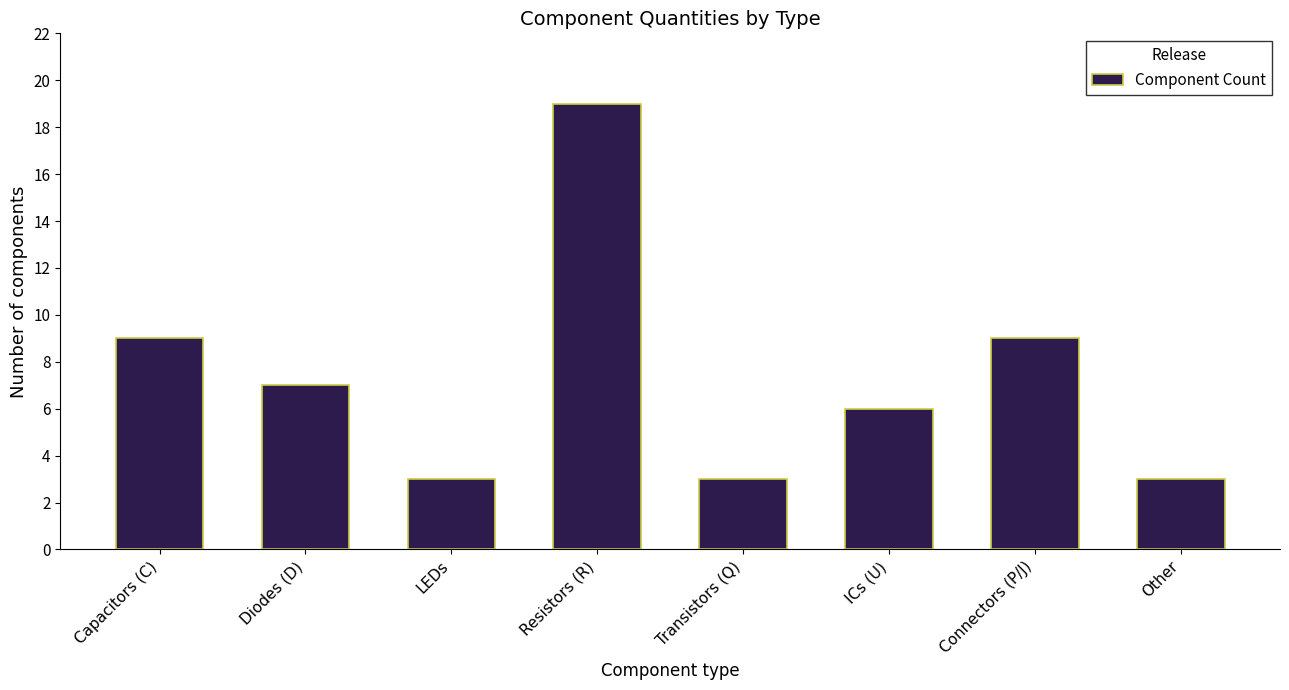

What is the label of the 1st bar from the left?

Capacitors (C)